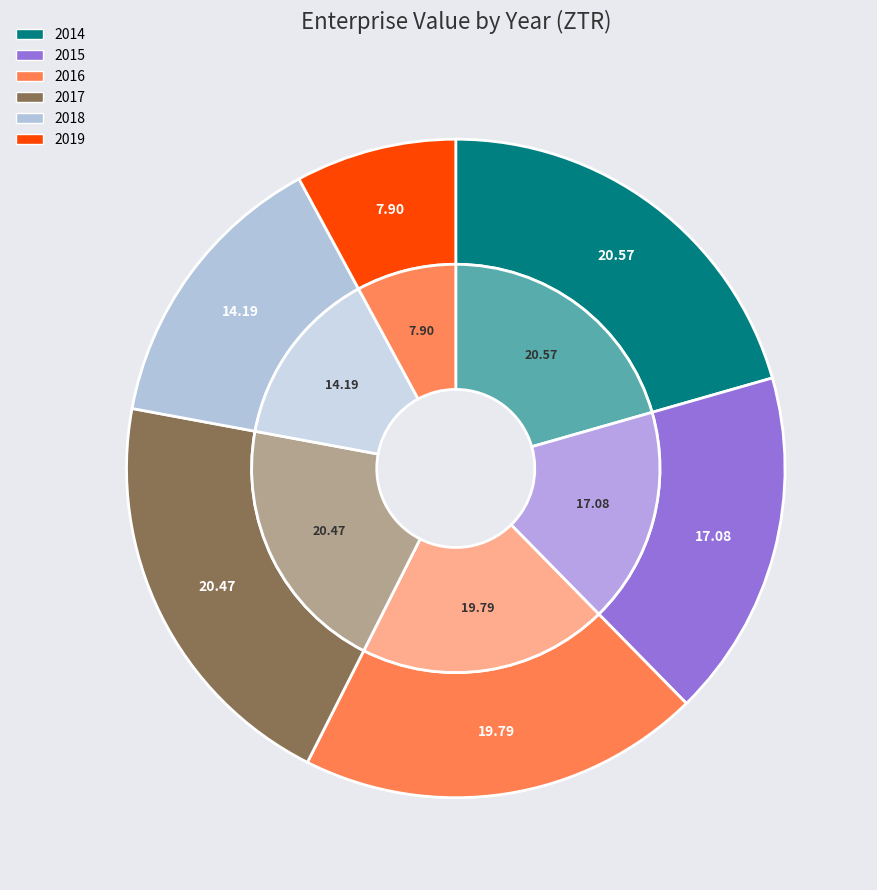

Rank the categories by value from highest to lowest.

2014, 2017, 2016, 2015, 2018, 2019